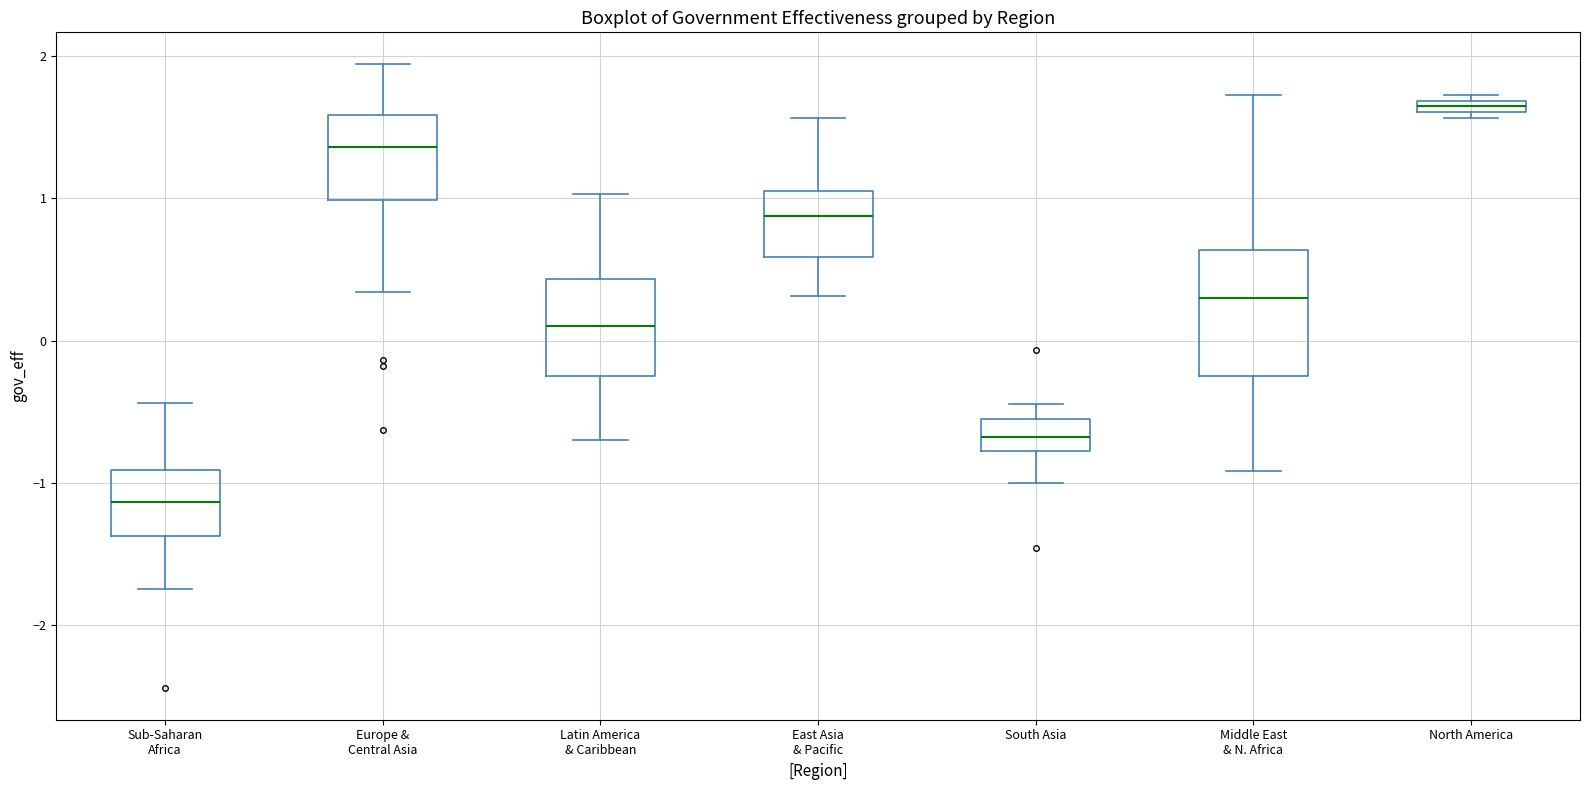

Which box is the tallest, from its lower edge to its upper edge?

Middle East & N. Africa